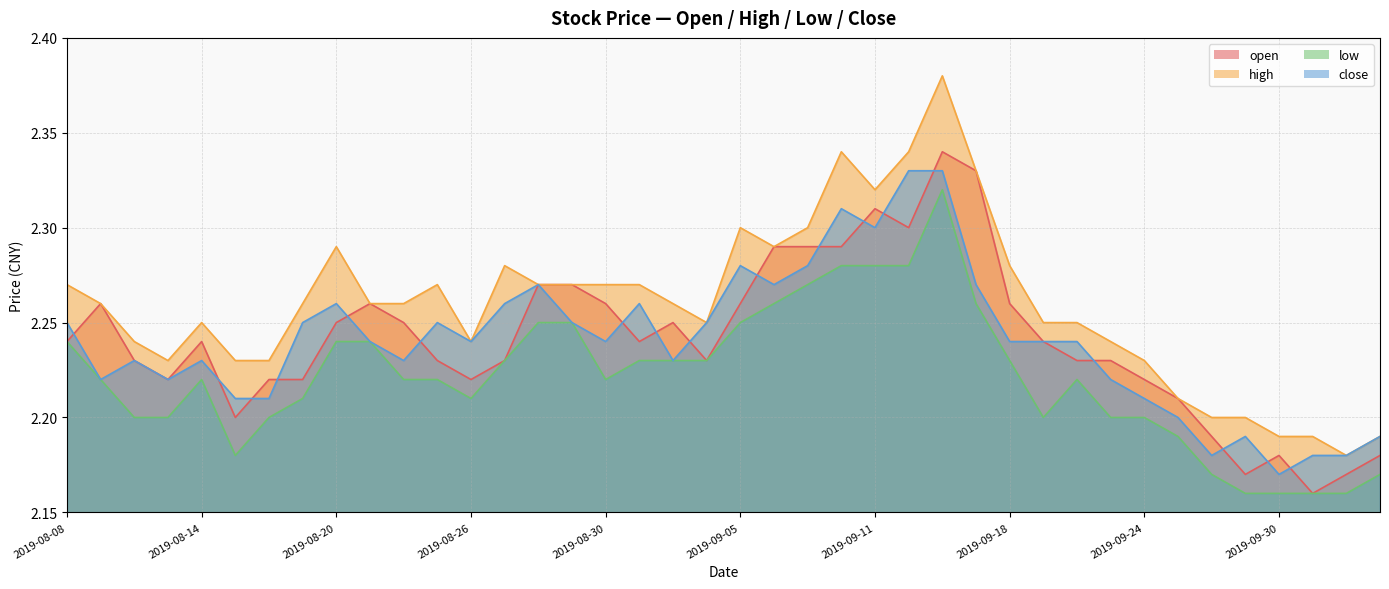

What is the value of the open point at the 20th from the left?

2.2